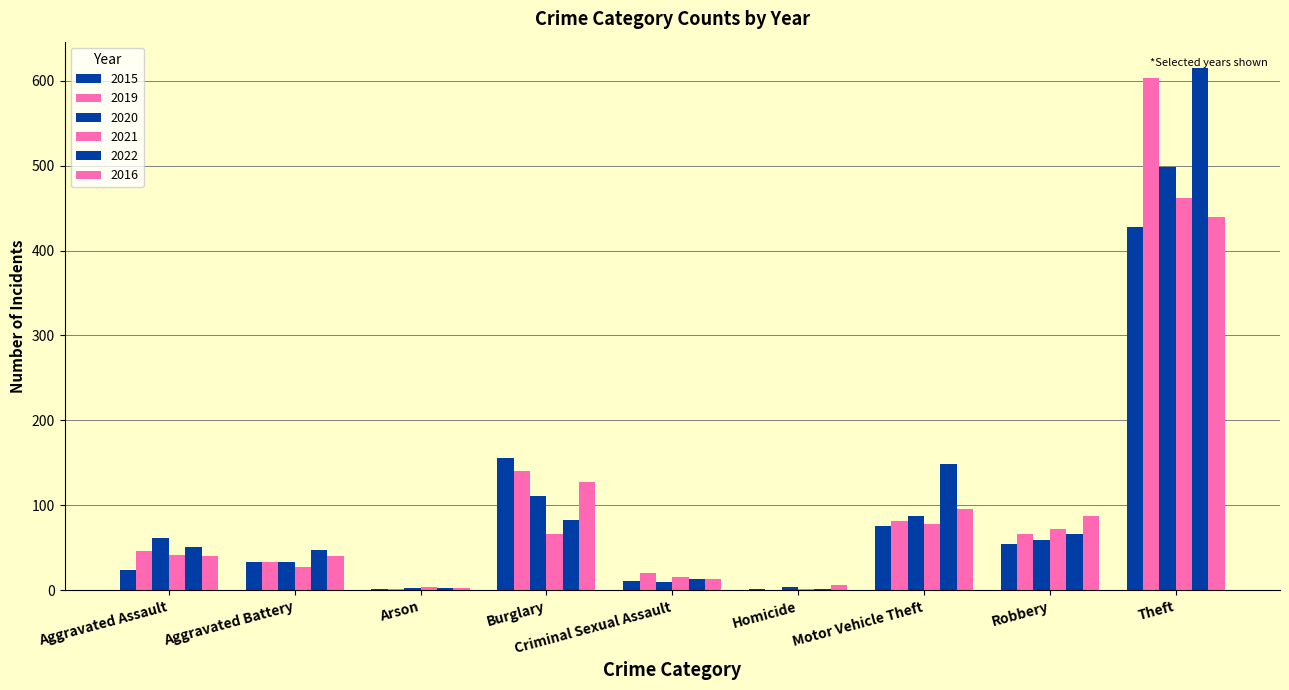

Rank the series at Theft from highest to lowest value.

2022, 2019, 2020, 2021, 2016, 2015